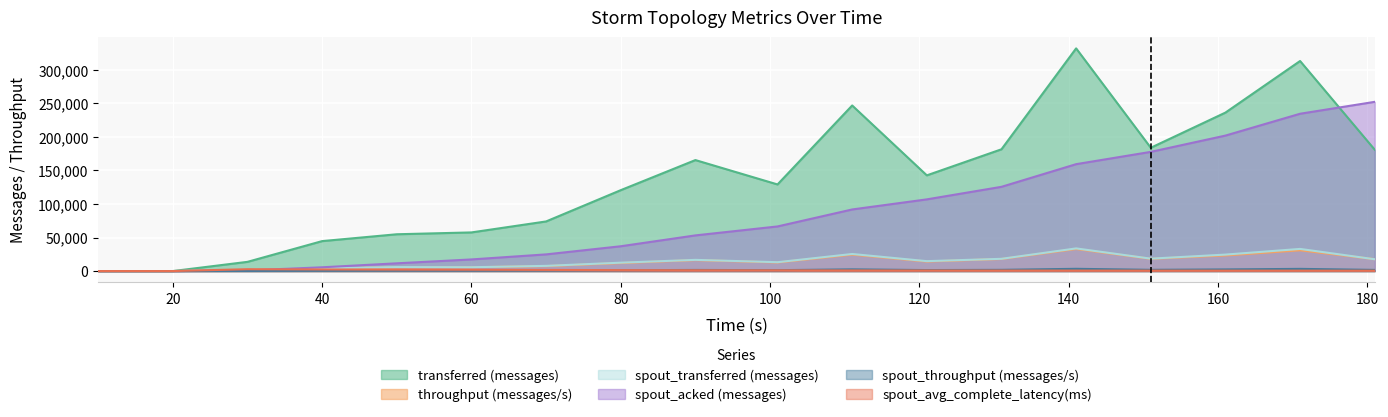

True or false: throughput (messages/s) has a value of 18012 at 131.

True